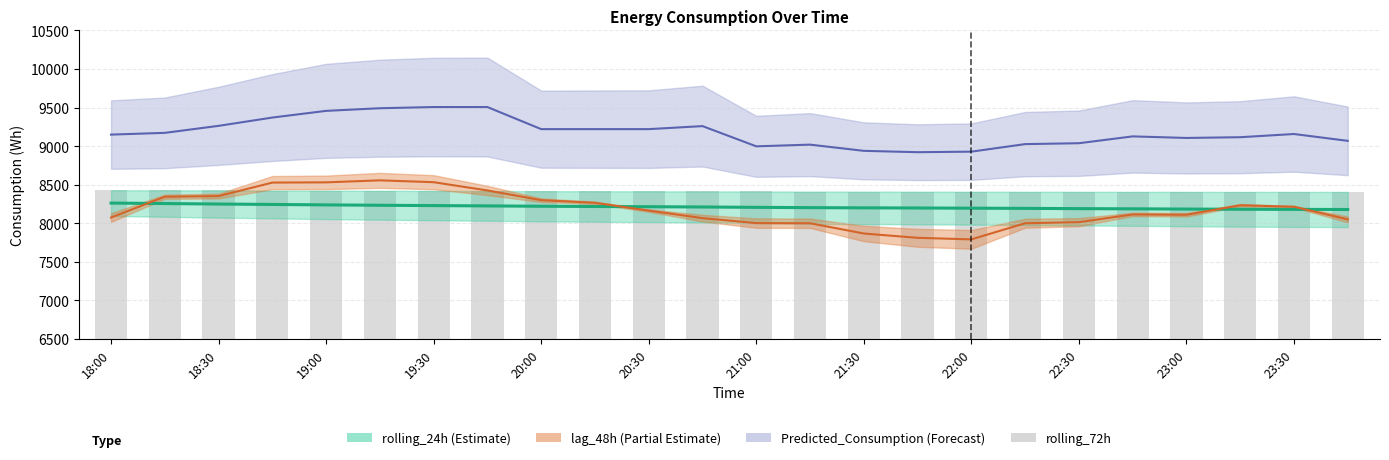

What position from the left is 21:30?

8